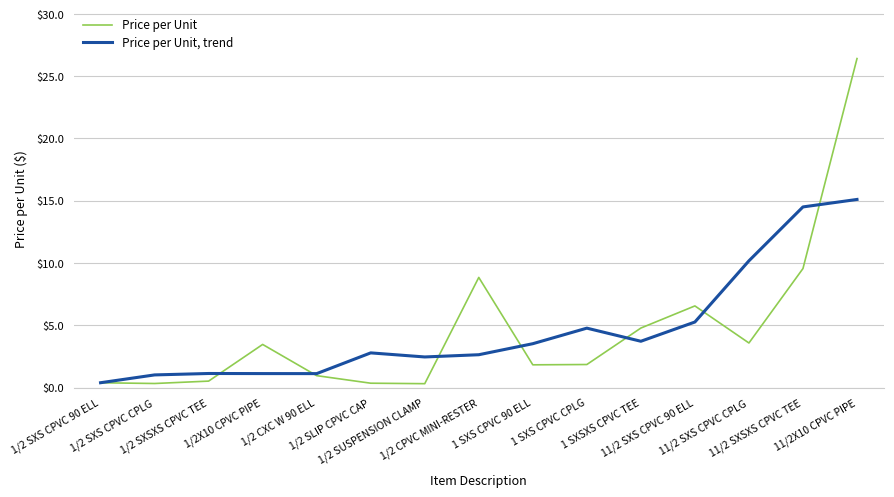

Is this an area chart (filled region under the line)?

No